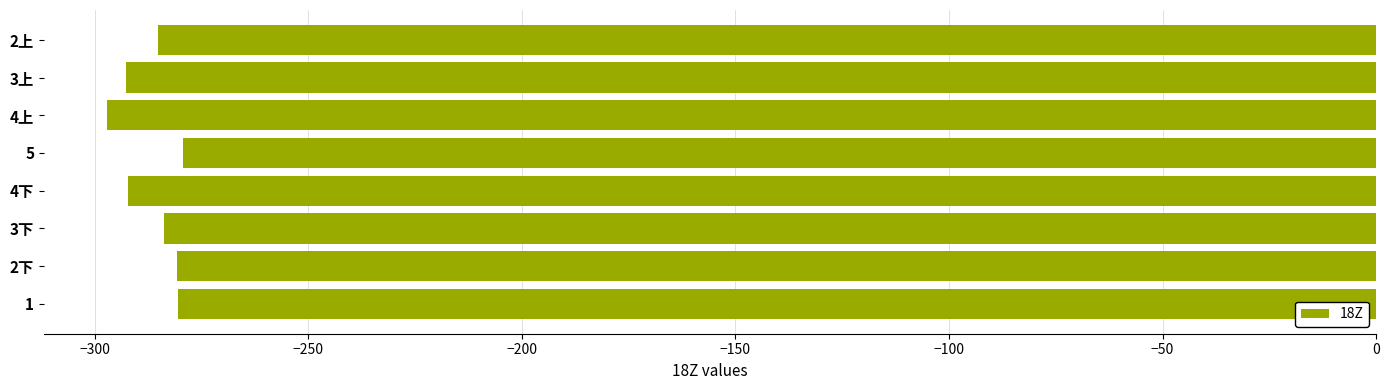

What is the change in value from 5 to 3上?

-13.4